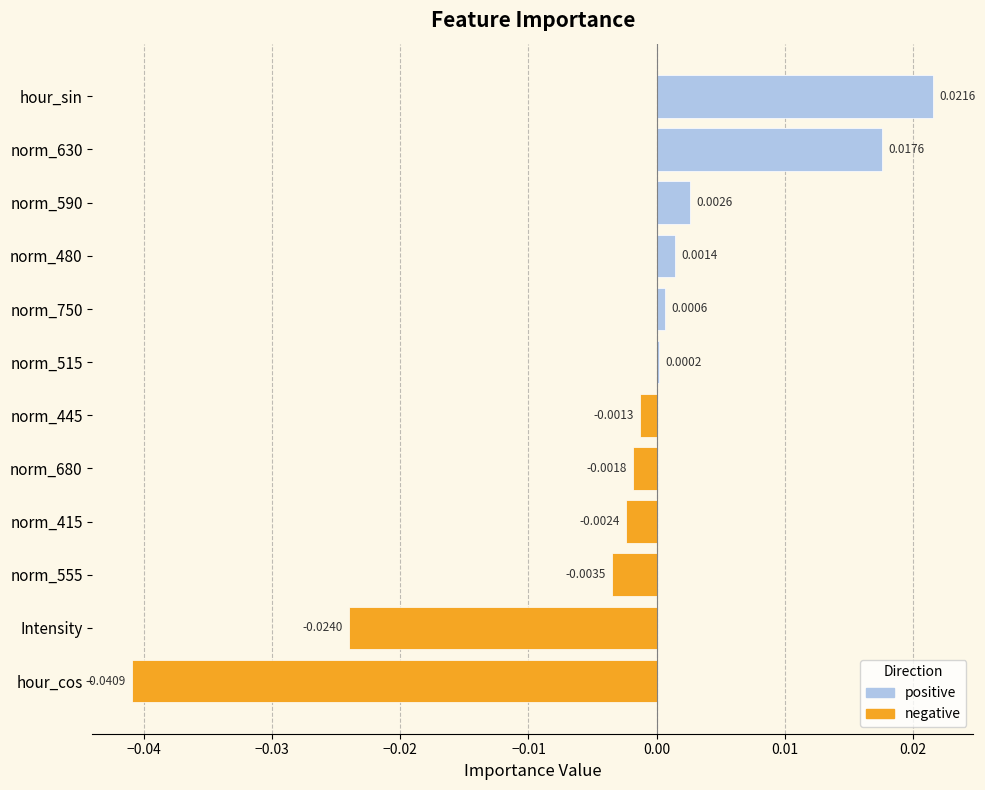

Rank the series by their maximum value, from lowest to highest.

negative, positive